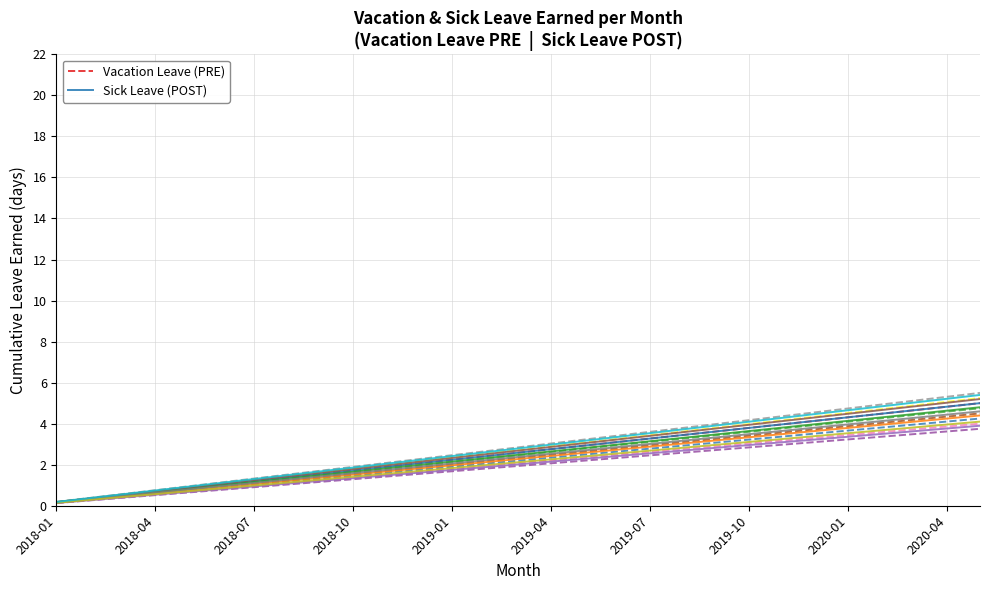

Reading left to right, what are all the values shown in this chart?

Vacation Leave (PRE): 0.2	0.3	0.5	0.7	0.9	1.0	1.2	1.4	1.6	1.7	1.9	2.1	2.2	2.4	2.6	2.8	2.9	3.1	3.3	3.4	3.6	3.8	4.0	4.1	4.3	4.5	4.7	4.8	5.0
Sick Leave (POST): 0.2	0.3	0.5	0.7	0.9	1.0	1.2	1.4	1.6	1.7	1.9	2.1	2.2	2.4	2.6	2.8	2.9	3.1	3.3	3.4	3.6	3.8	4.0	4.1	4.3	4.5	4.7	4.8	5.0